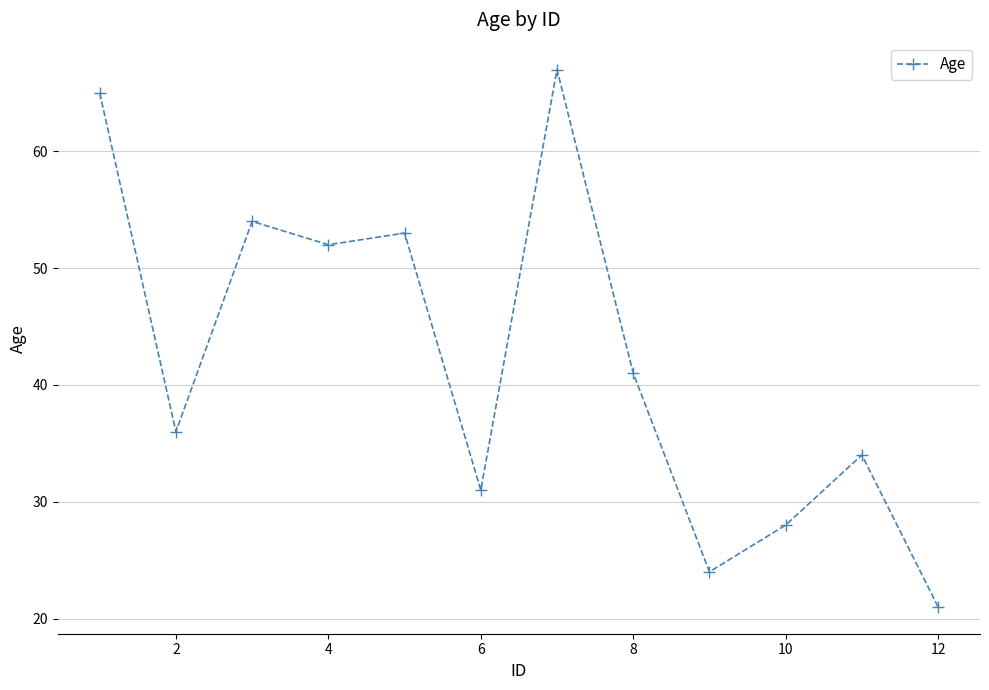

What is the value of the 4th point from the left?

52